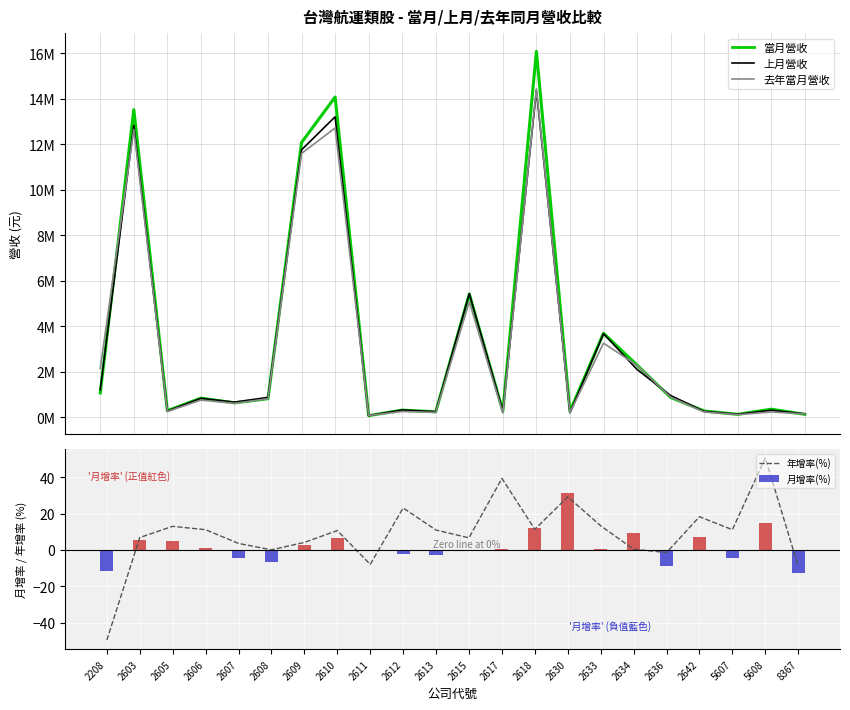

True or false: 上月營收 has a value of 82712.0 at 2611.

True